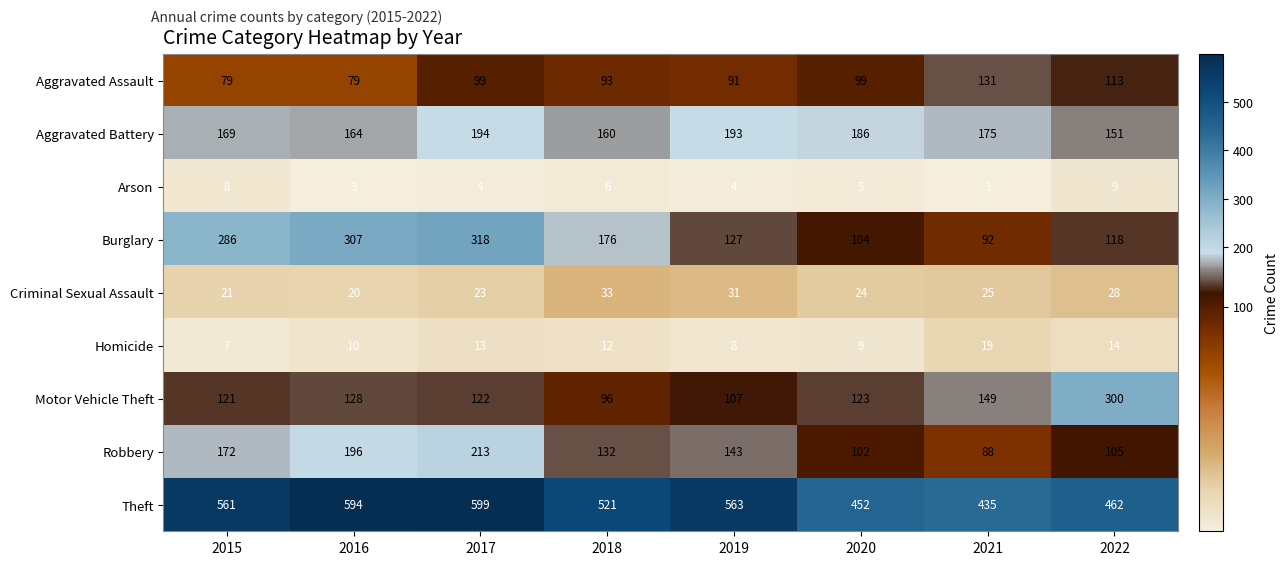

Between 2021 and 2022, which series saw the biggest shift?

Motor Vehicle Theft